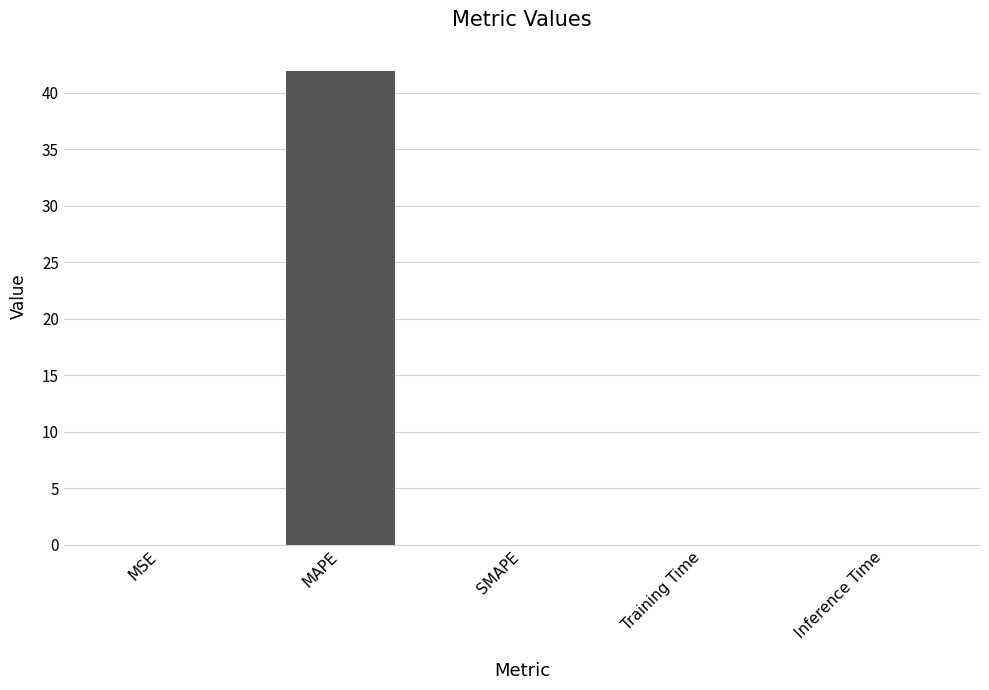

Count the number of categories in the chart.

5